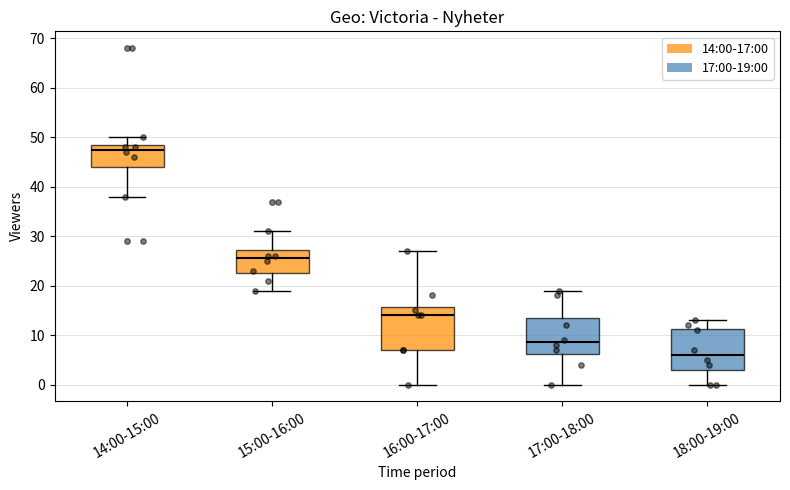

Reading left to right, read every box against the y-axis: the position of its median line, the range the box covers, and the ends of its whiskers. The values are not printed on the chart, so give them approximately, as read against the axis.

14:00-15:00: median 48, box 44 to 49, whiskers 38 to 50
15:00-16:00: median 26, box 23 to 27, whiskers 19 to 31
16:00-17:00: median 14, box 7 to 16, whiskers 0 to 27
17:00-18:00: median 9, box 6 to 14, whiskers 0 to 19
18:00-19:00: median 6, box 3 to 11, whiskers 0 to 13